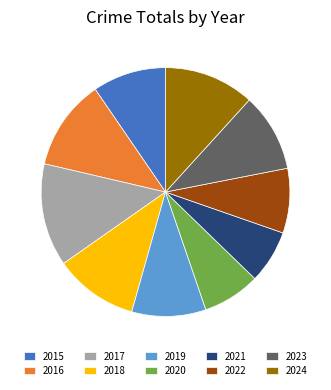

Count the number of slices in the pie.

10